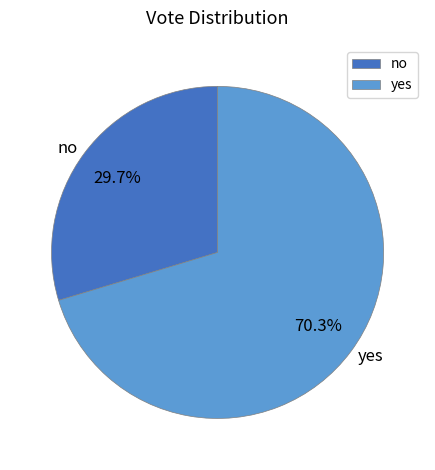

Count the number of slices in the pie.

2